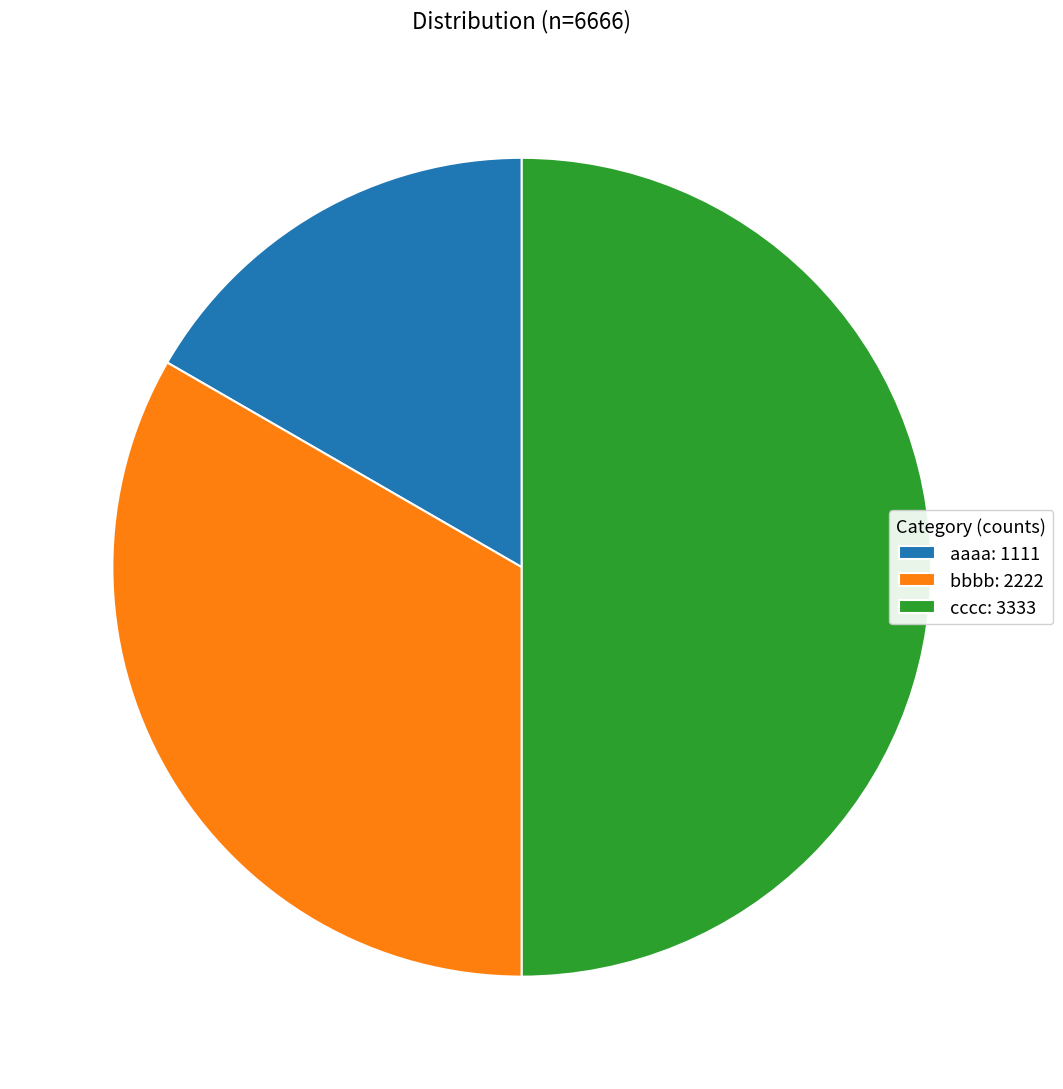

Count the number of slices in the pie.

3